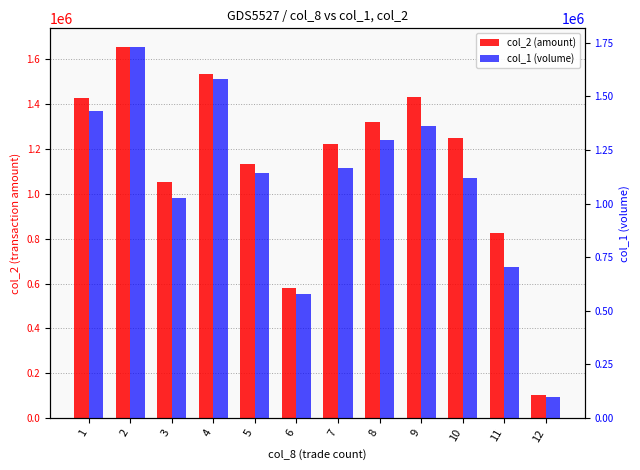

How many groups of bars are there?

12